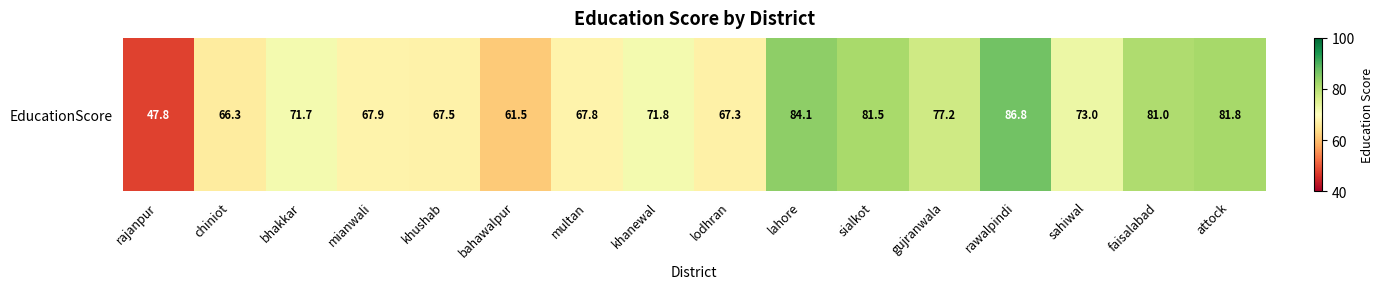

What value does the data have at khushab?

67.5